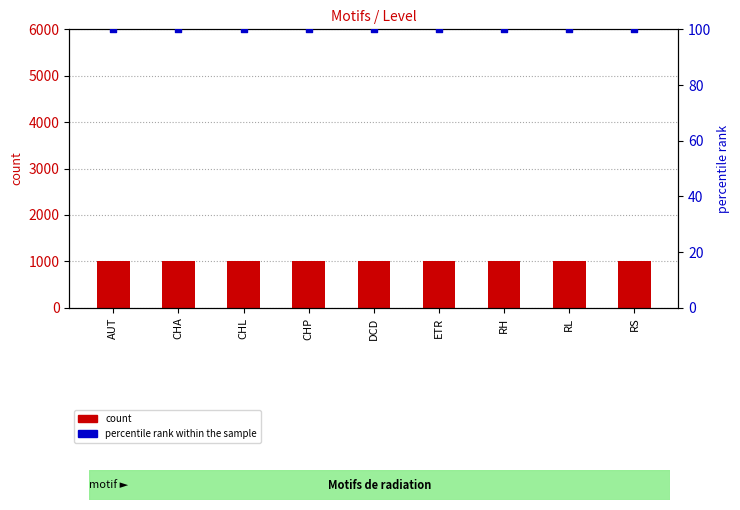

What are all the series names shown in the legend?

count, percentile rank within the sample